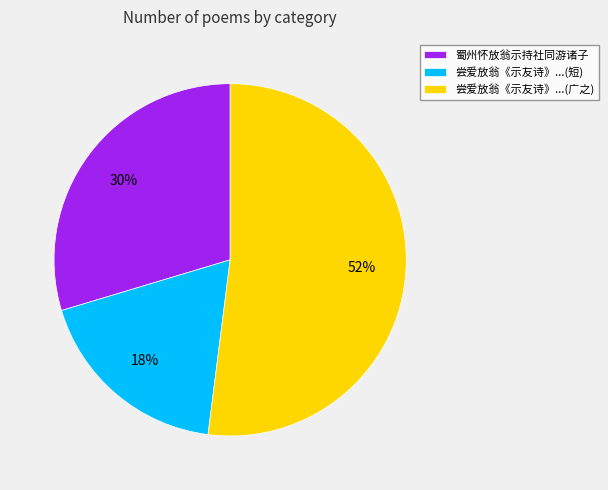

Combined, do 尝爱放翁《示友诗》...(短) and 尝爱放翁《示友诗》...(广之) account for over 50%?

Yes